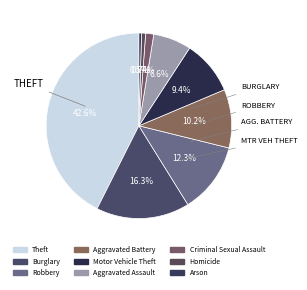

The Motor Vehicle Theft slice represents 9% of the pie. True or false?

True